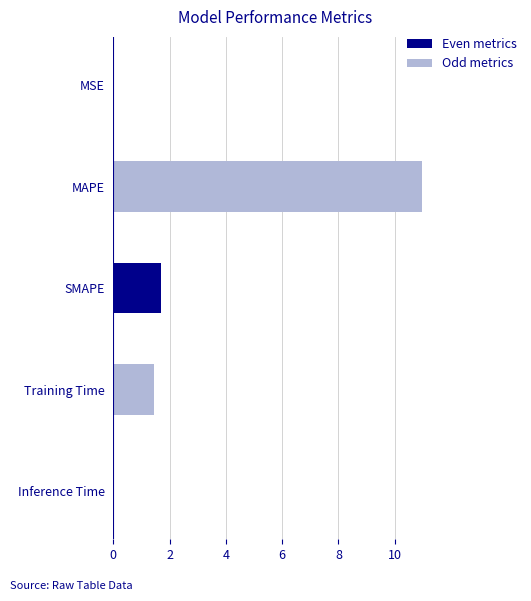

What is the sum of all values?

14.1